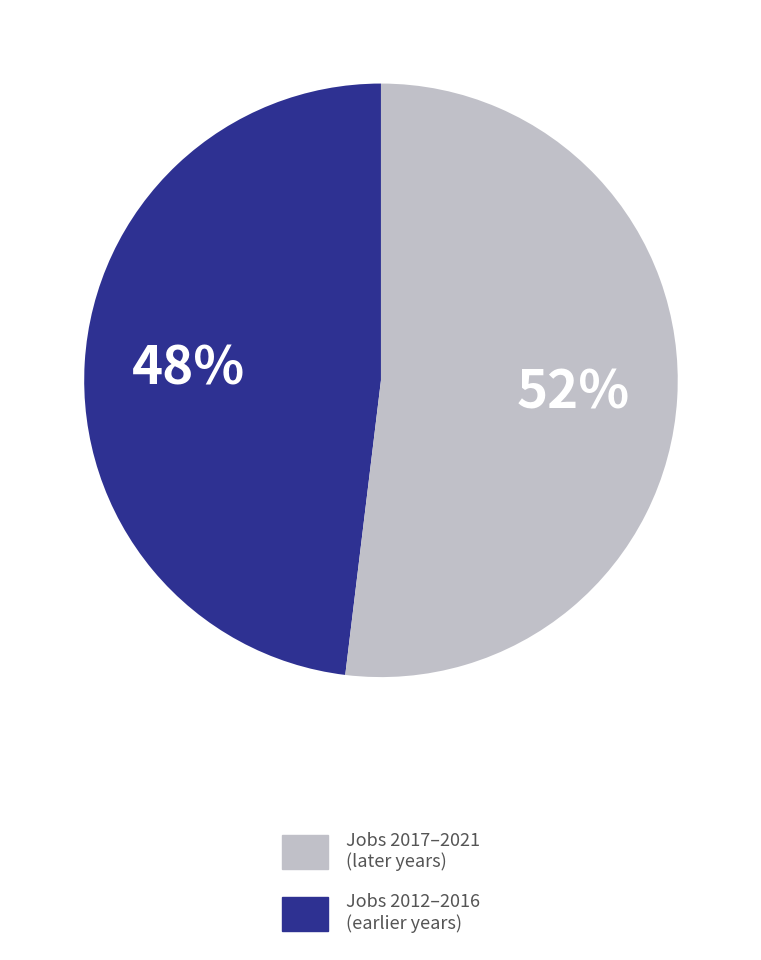

Count the number of slices in the pie.

2